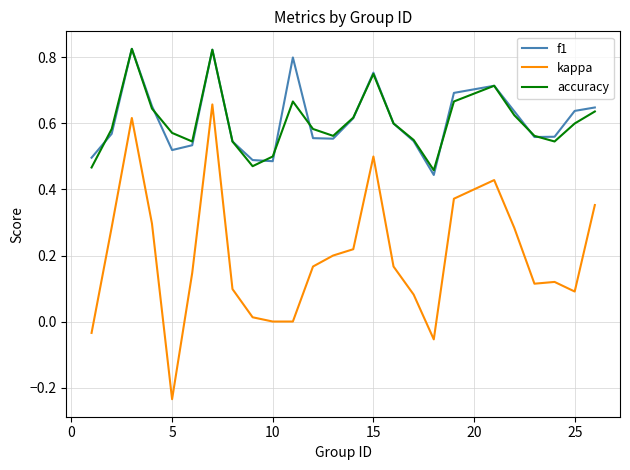

Which series has the largest range (max minus min)?

kappa